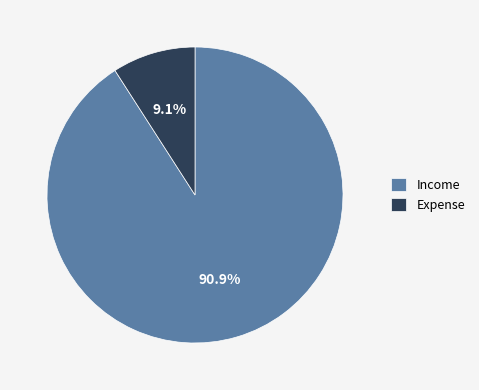

To the nearest percent, what is the difference between the Income and Expense slice percentages?

82%